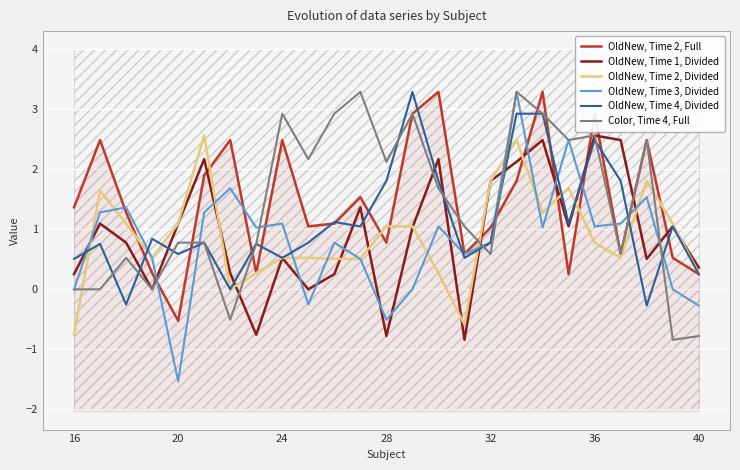

The OldNew, Time 3, Divided series shows 2.7 at 13. True or false?

False